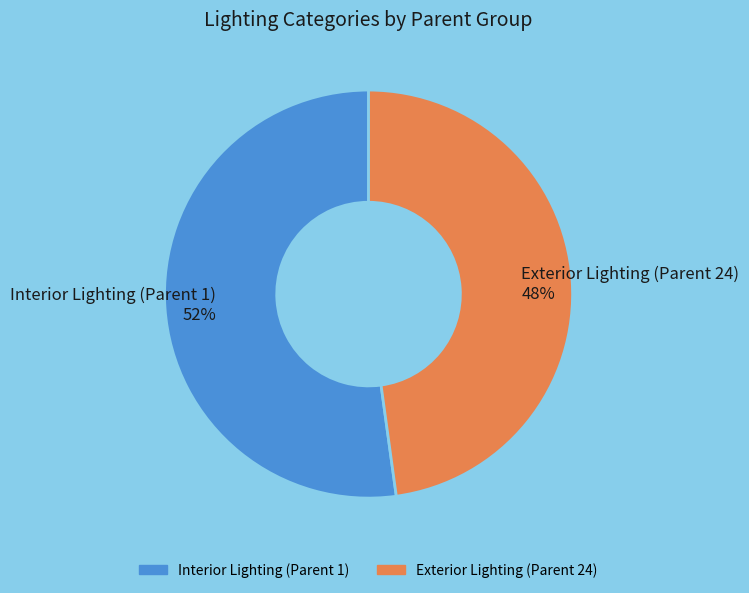

Do Interior Lighting (Parent 1) and Exterior Lighting (Parent 24) together represent more than half of the pie?

Yes